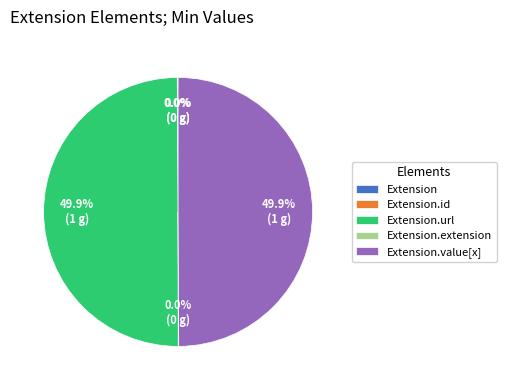

To the nearest percent, what is the difference between the largest and smallest slice percentages?

50%